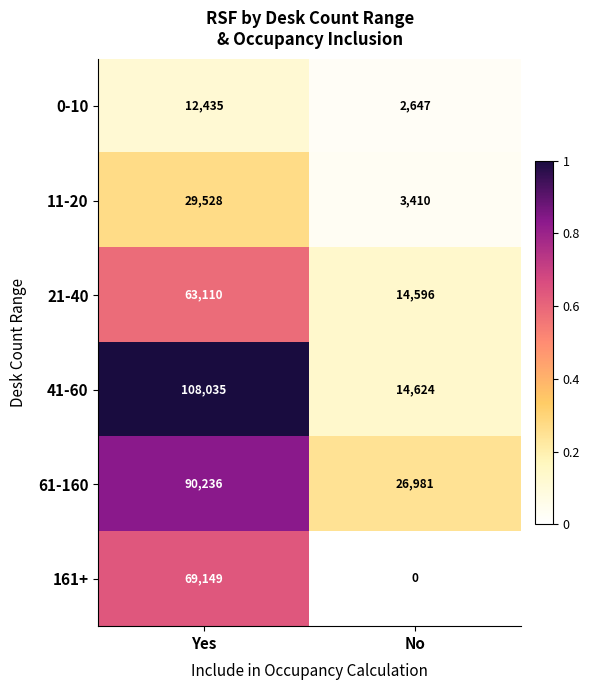

At how many categories does at least one series exceed 0?

2